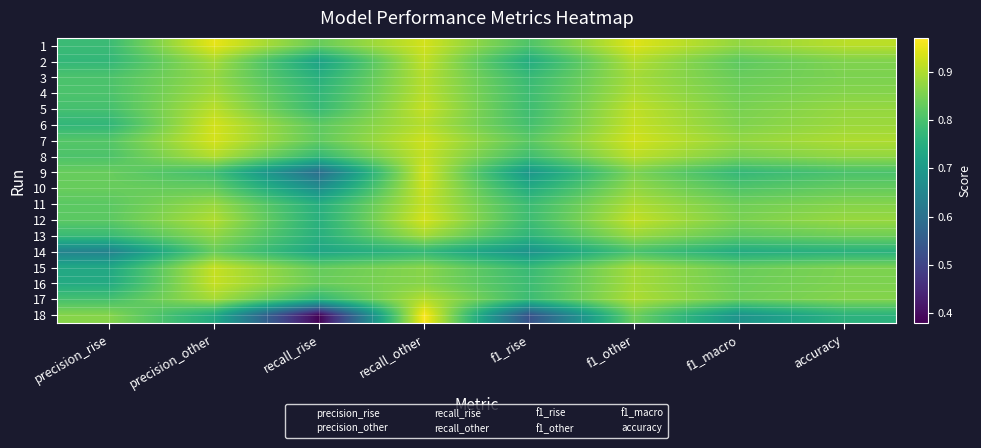

What is the total value across all series at recall_other?

16.3